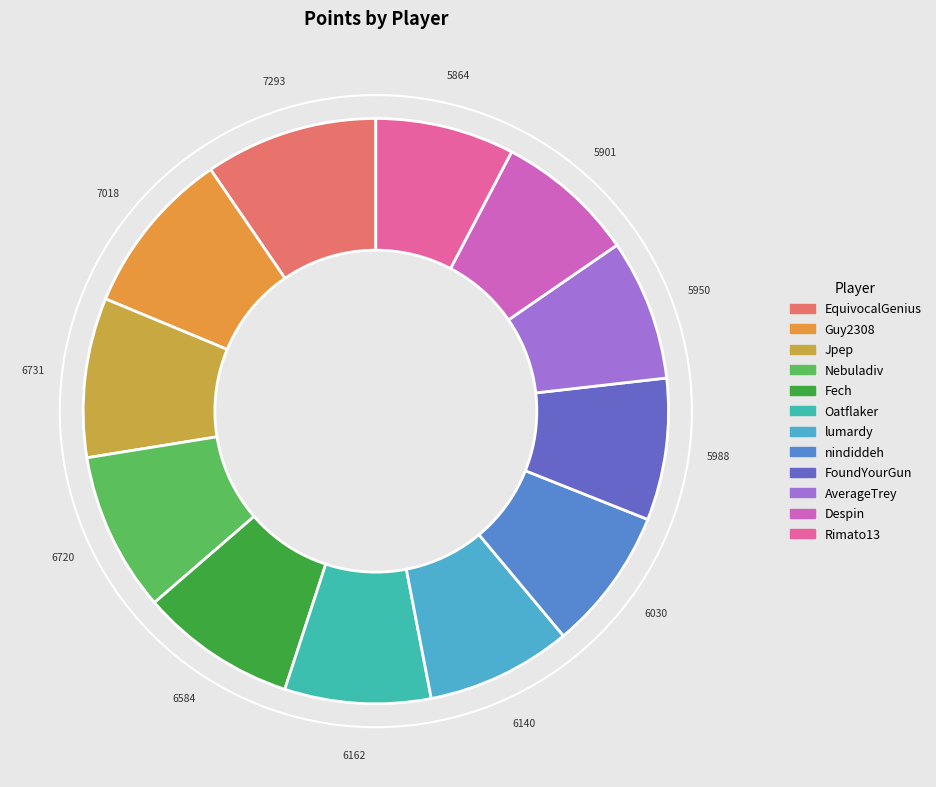

What is the change in value from lumardy to FoundYourGun?

-152